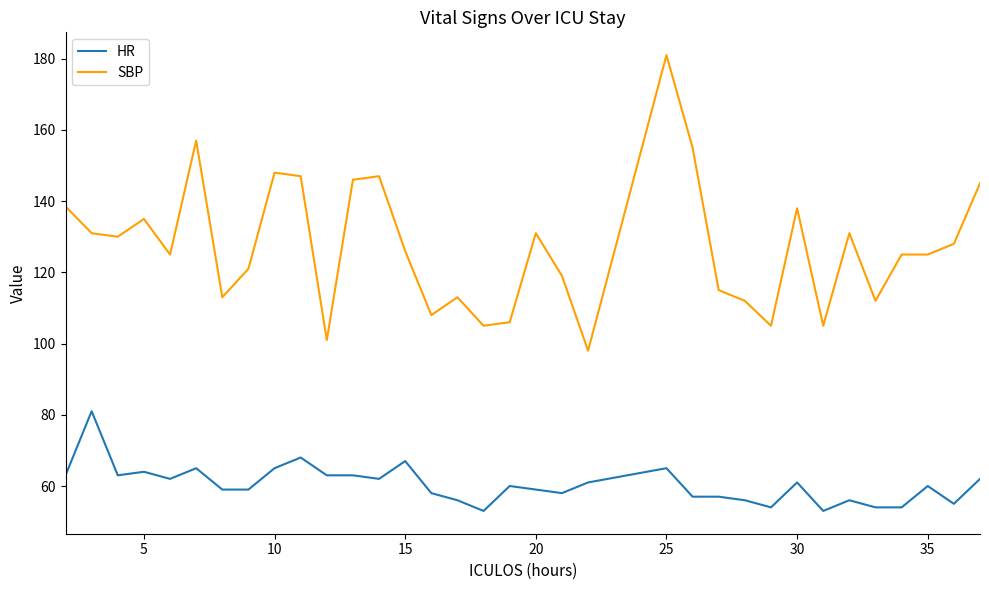

Which series has the widest spread of values?

SBP